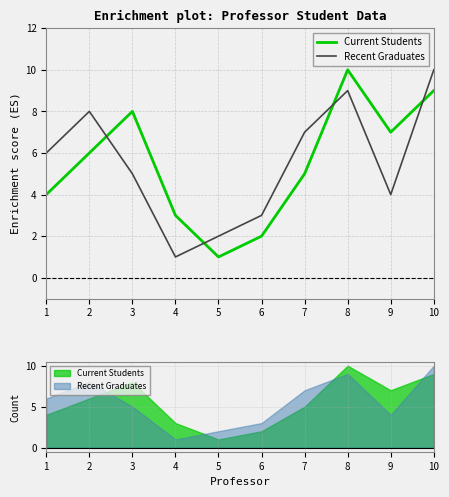

At 8, list the series in order from largest to smallest.

Current Students, Recent Graduates